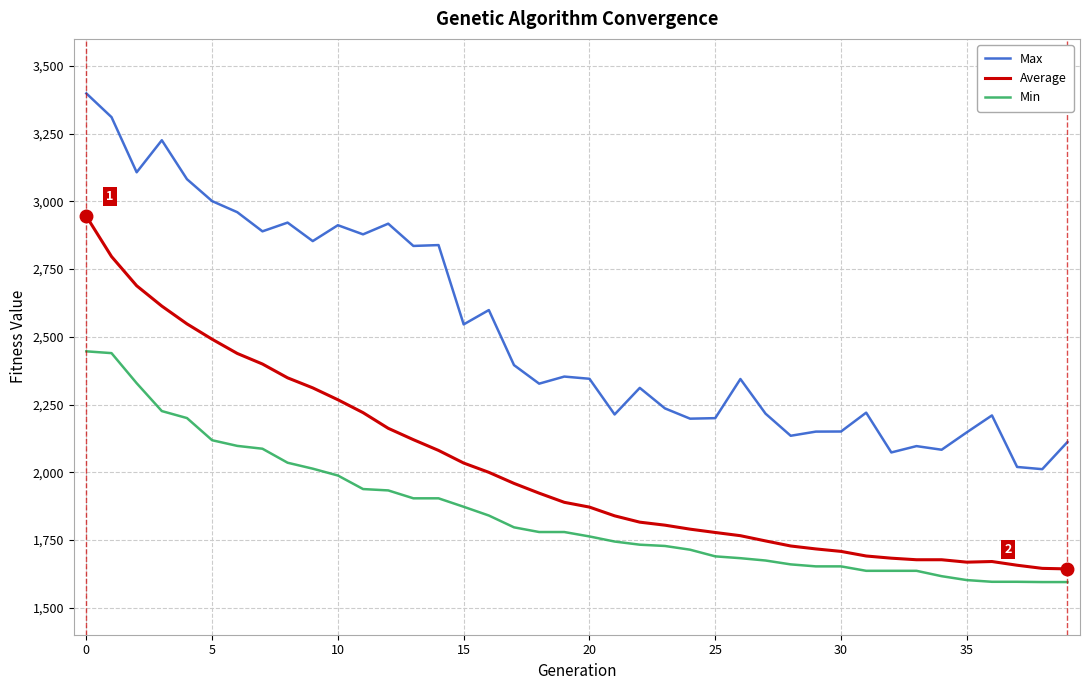

True or false: Min and Max cross at least once.

False